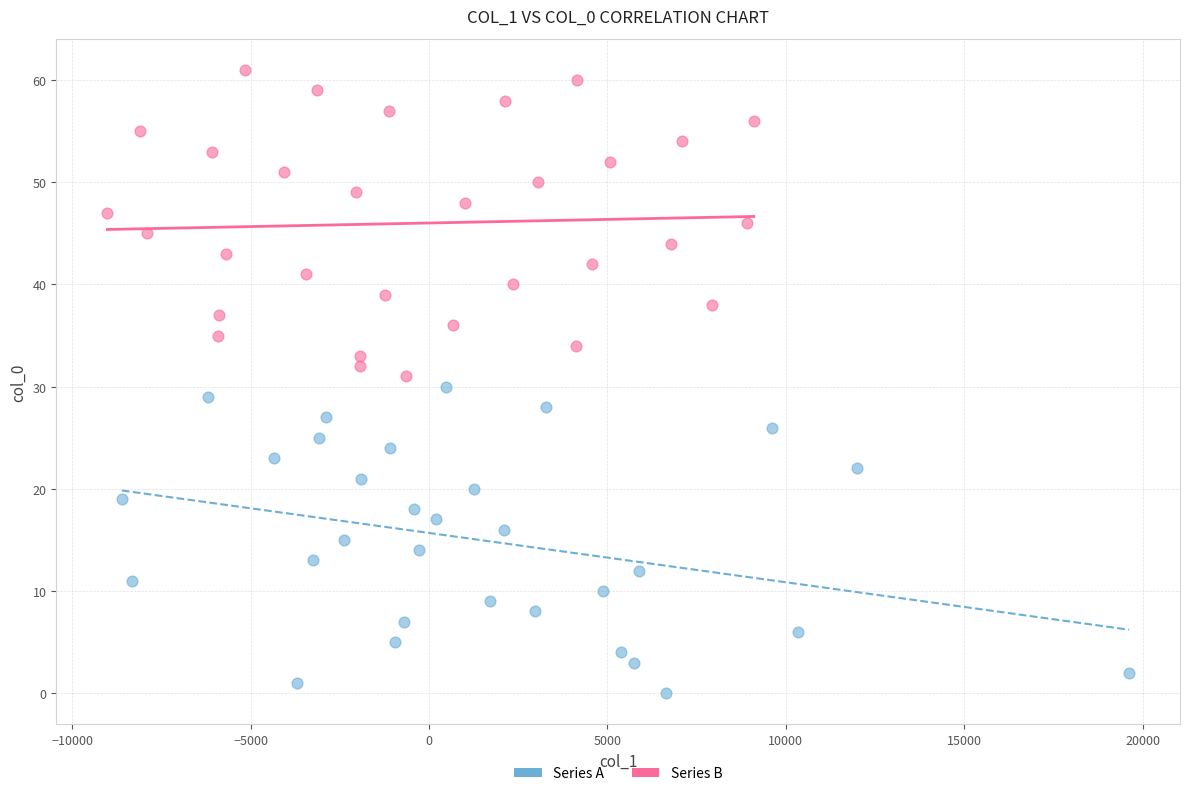

Which series reaches the minimum Y coordinate?

Series A